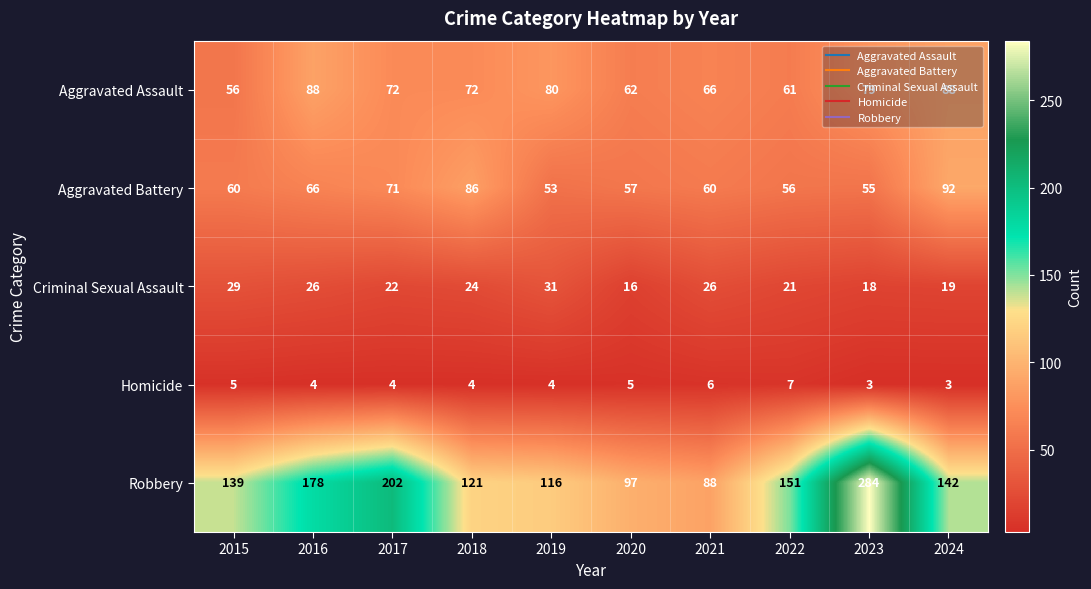

Which series has the largest total across all categories?

Robbery